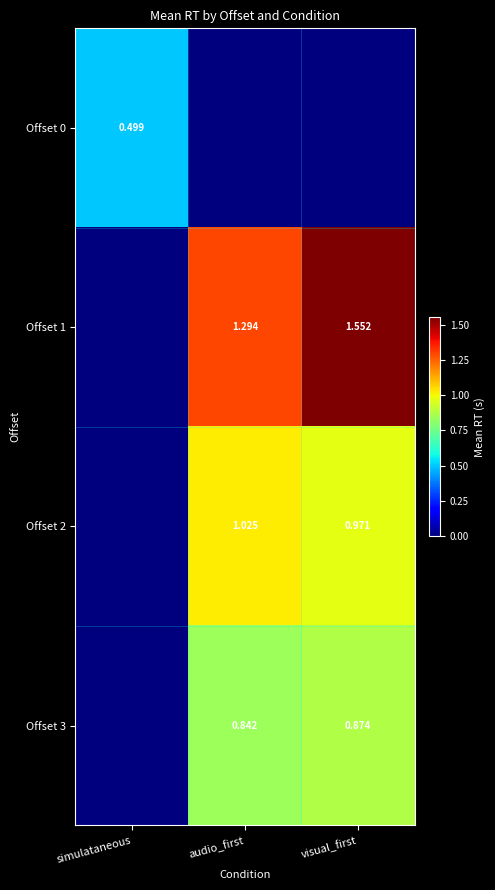

True or false: Offset 2 has a value of 0.6 at audio_first.

False